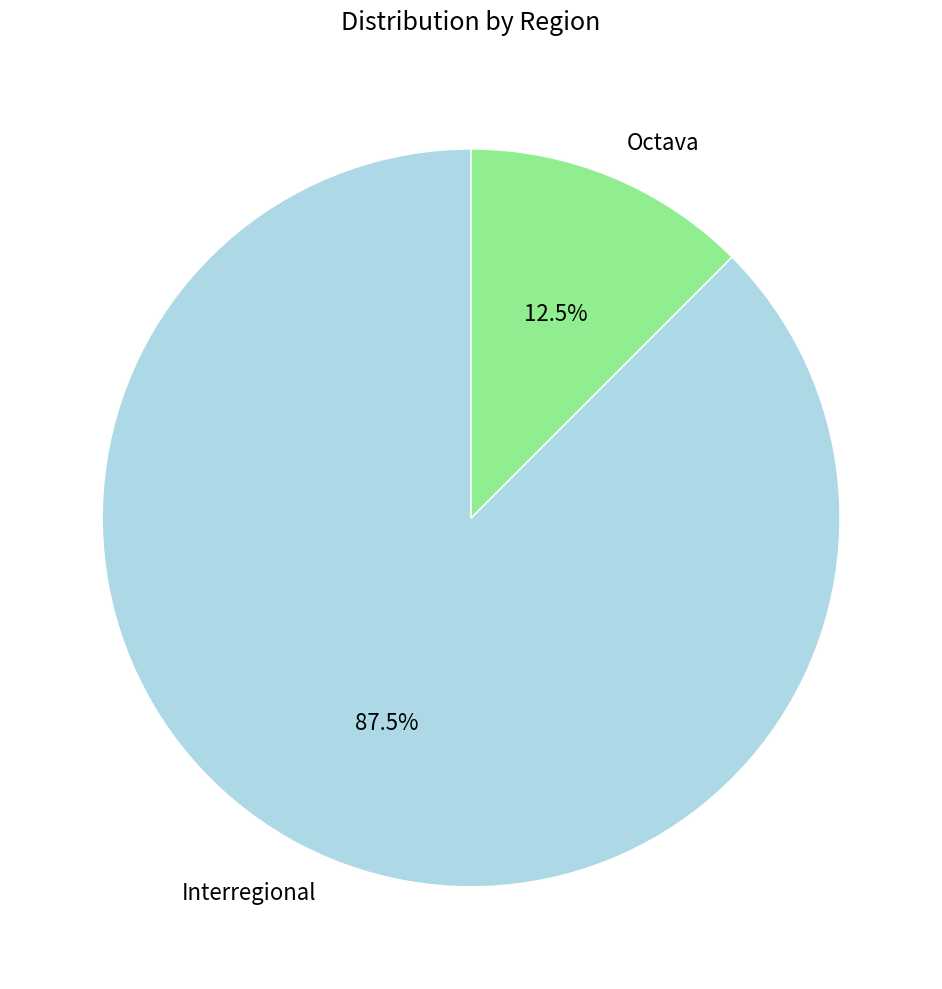

The Interregional slice represents 95% of the pie. True or false?

False